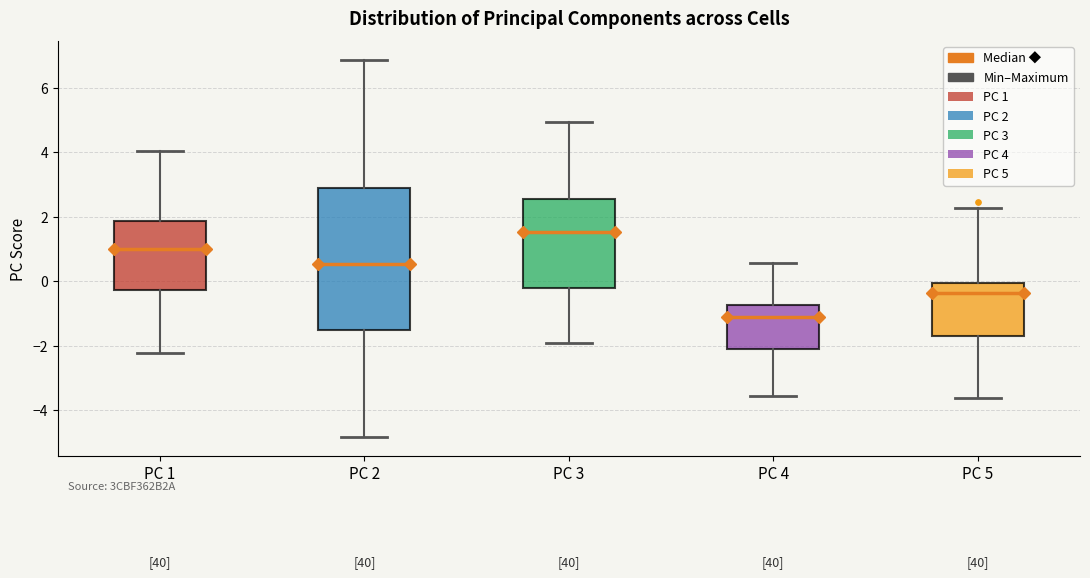

Where does the lower whisker of the box for PC 1 end on the y-axis? The values are not printed on the chart, so give them approximately, as read against the axis.

-2.2